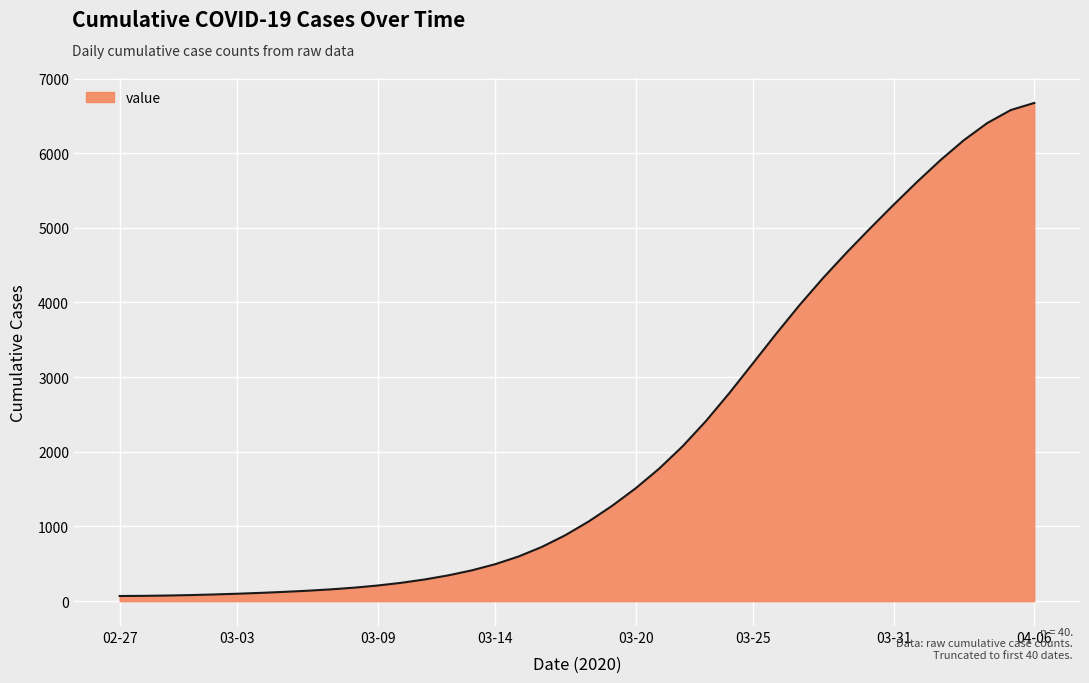

What is the maximum value shown in the chart?

6672.8